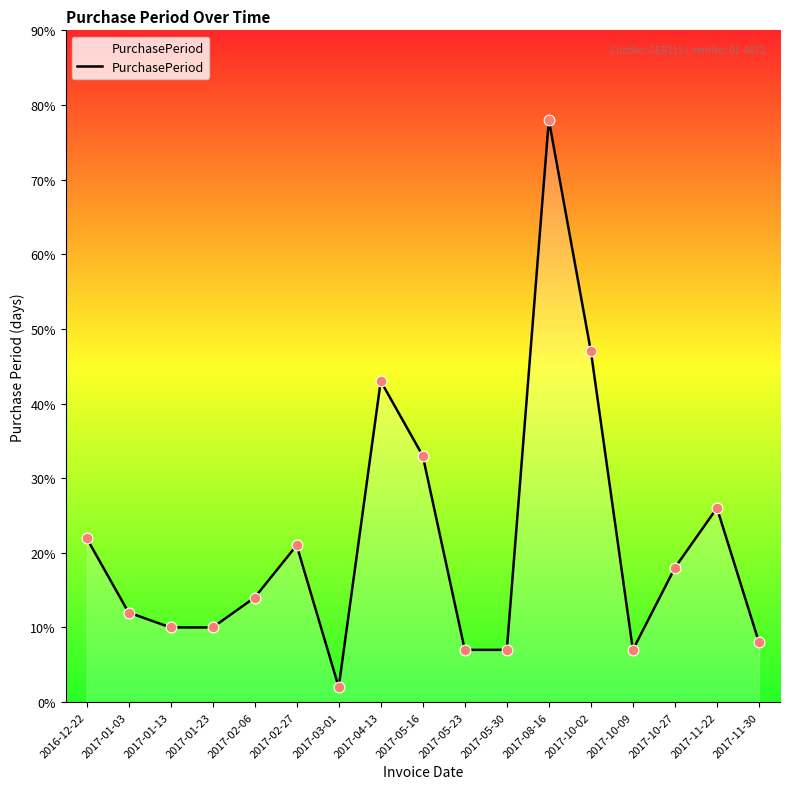

What is the ratio of the value at 2017-03-01 to the value at 2017-05-23?

0.3